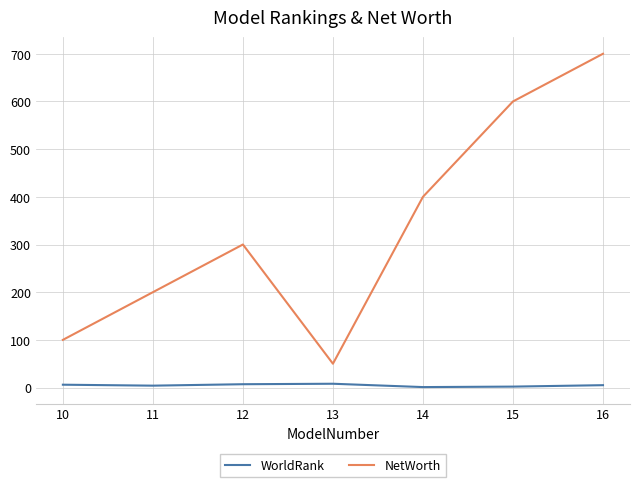

What is the difference between the second highest and second lowest values in the NetWorth series?

500